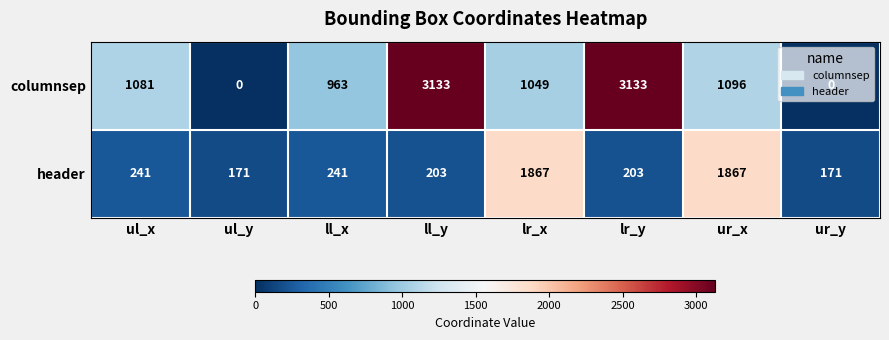

Count the number of categories in the chart.

8